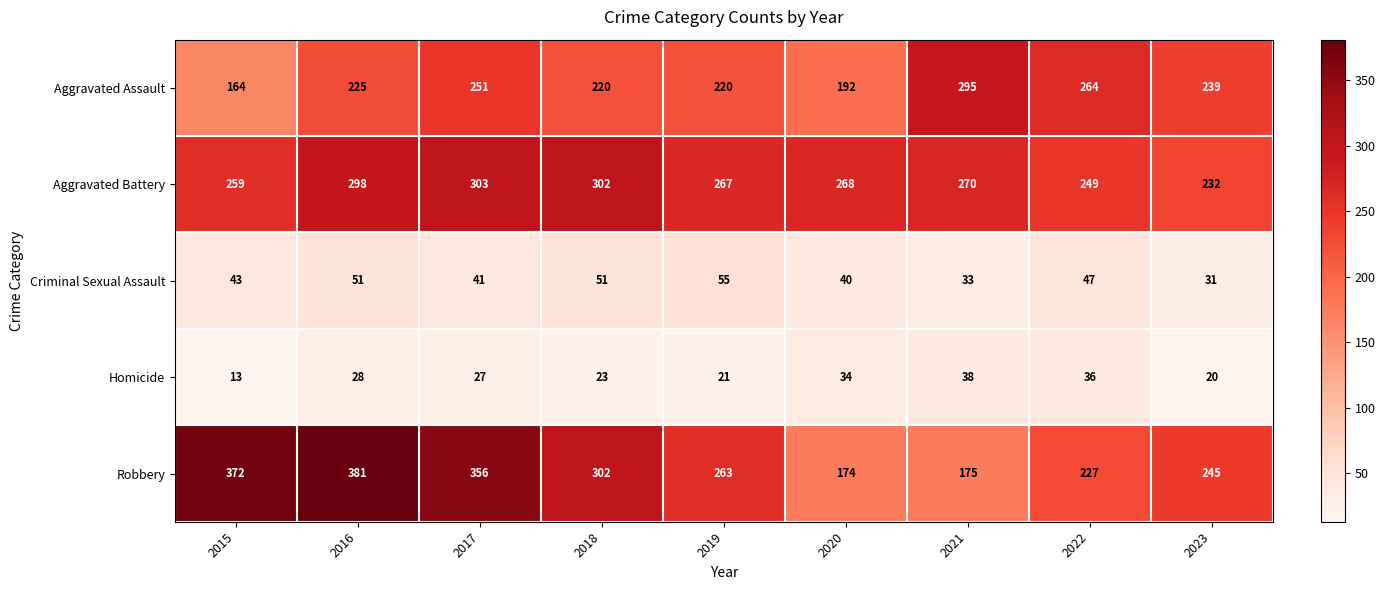

Is it true that Robbery equals 141 at 2017?

False